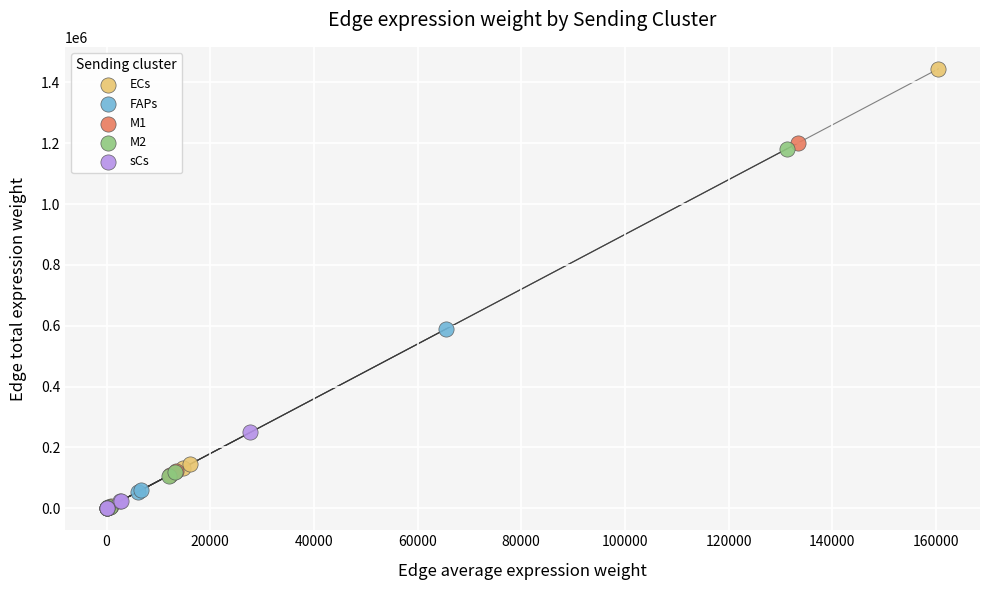

Which series contains the highest Y value?

ECs